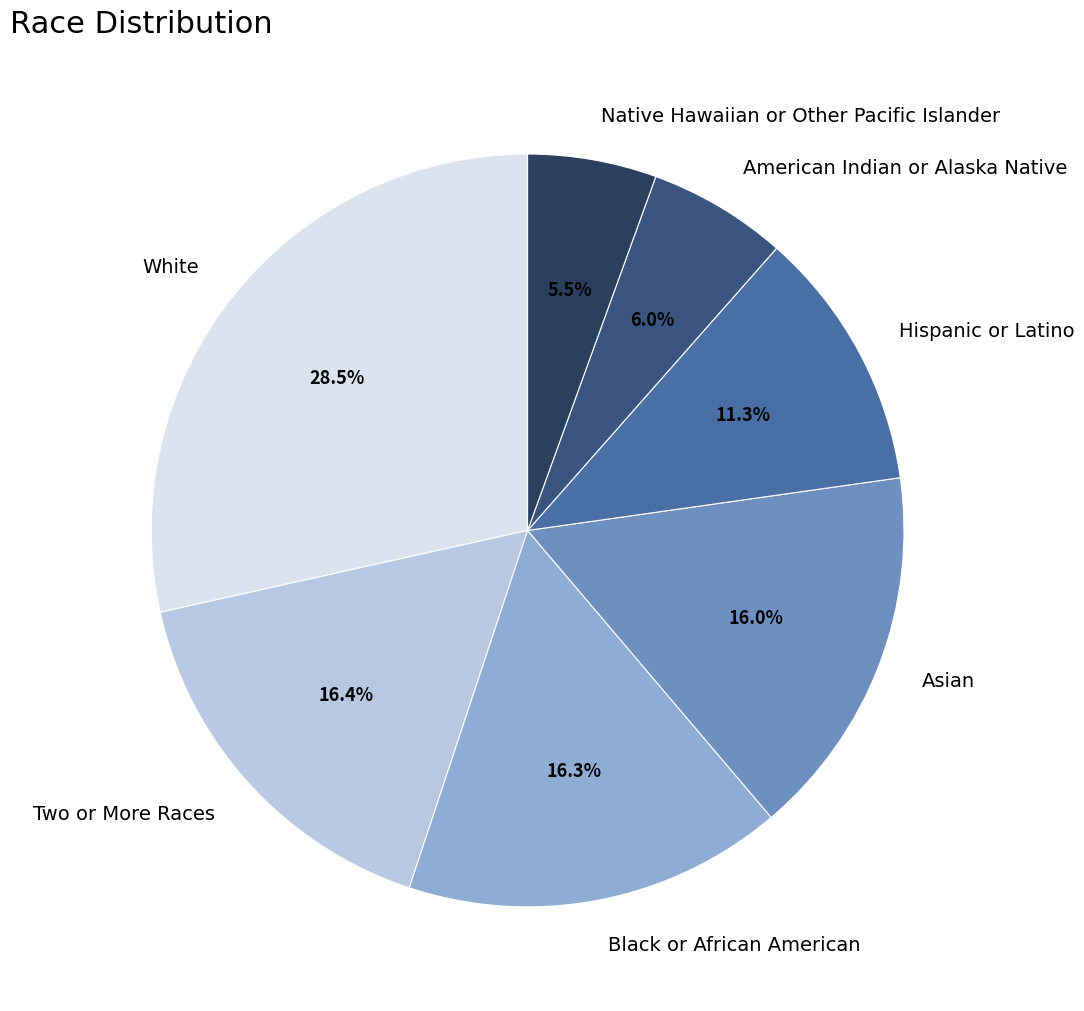

Which has a higher value, Two or More Races or American Indian or Alaska Native?

Two or More Races